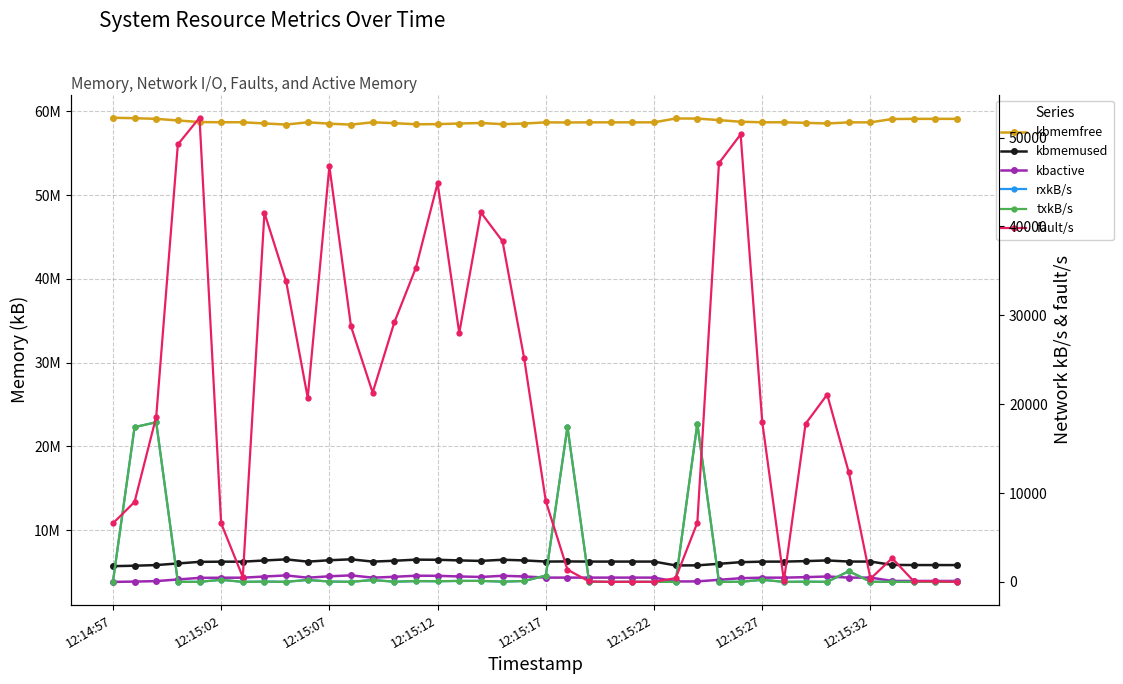

What is the value of the fault/s point at the 36th from the left?

358.0